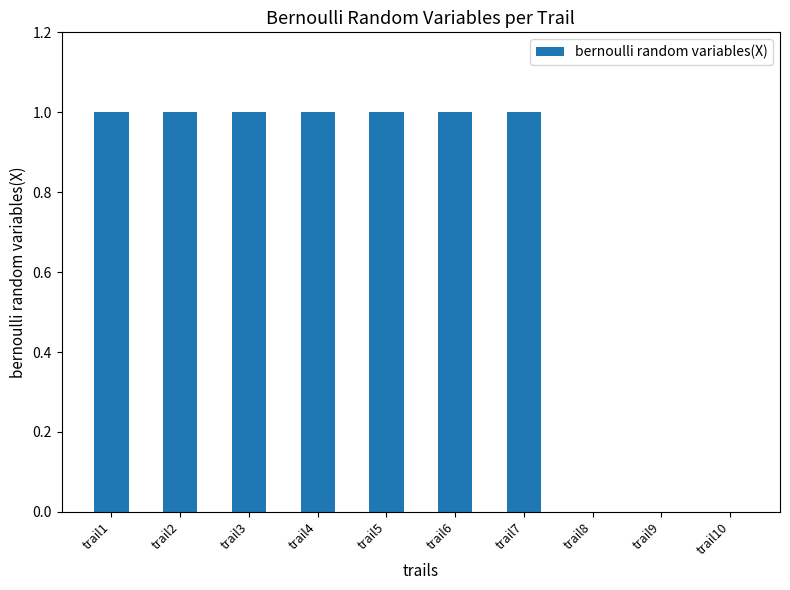

What is the sum of all values?

7